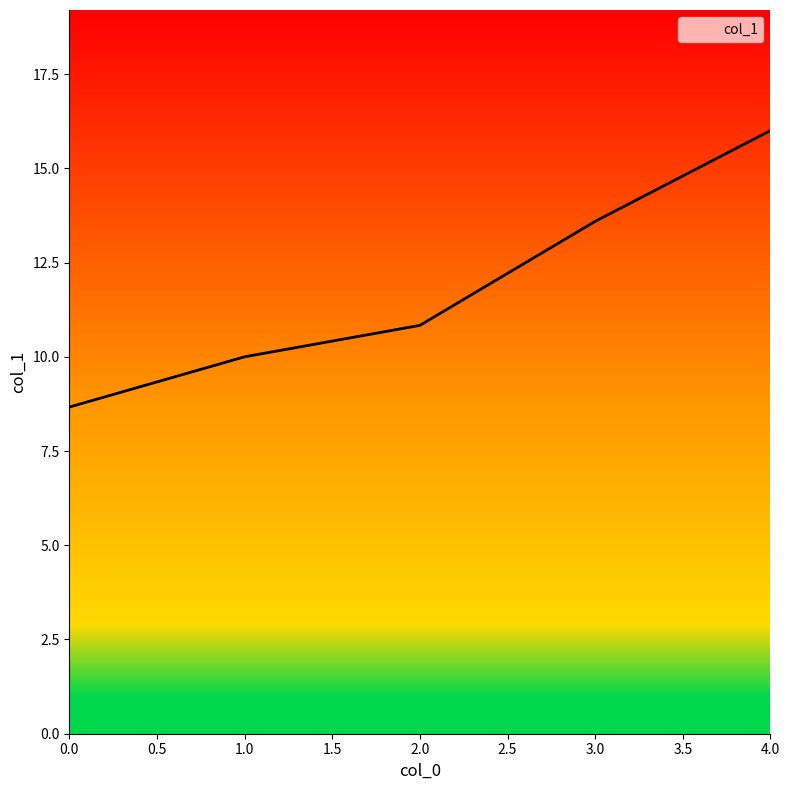

The chart shows a value of 3.5 at 1.0. True or false?

False